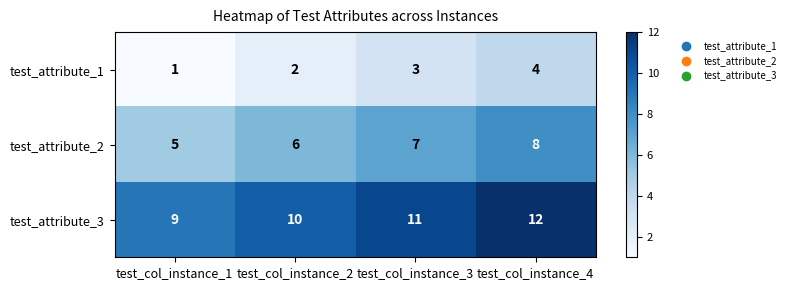

Reading left to right, transcribe all the data shown in this chart.

test_attribute_1: test_col_instance_1=1	test_col_instance_2=2	test_col_instance_3=3	test_col_instance_4=4
test_attribute_2: test_col_instance_1=5	test_col_instance_2=6	test_col_instance_3=7	test_col_instance_4=8
test_attribute_3: test_col_instance_1=9	test_col_instance_2=10	test_col_instance_3=11	test_col_instance_4=12